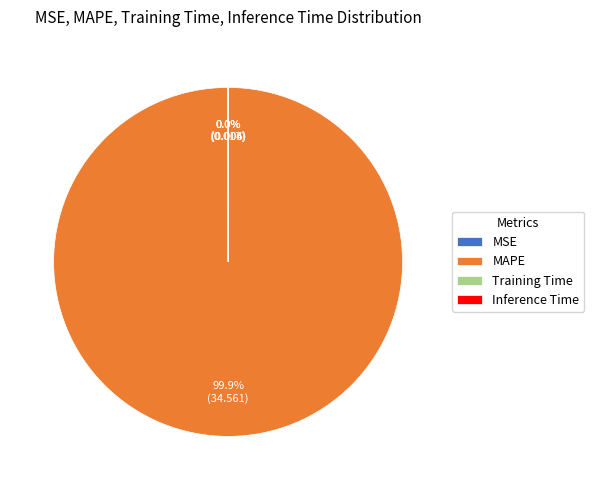

Which slice is the largest?

MAPE